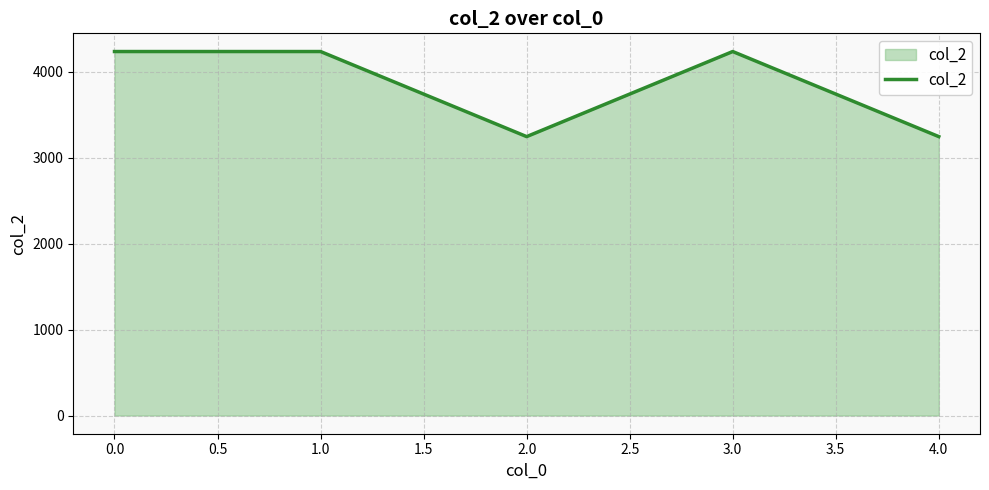

What is the difference between the maximum and second lowest values?

990